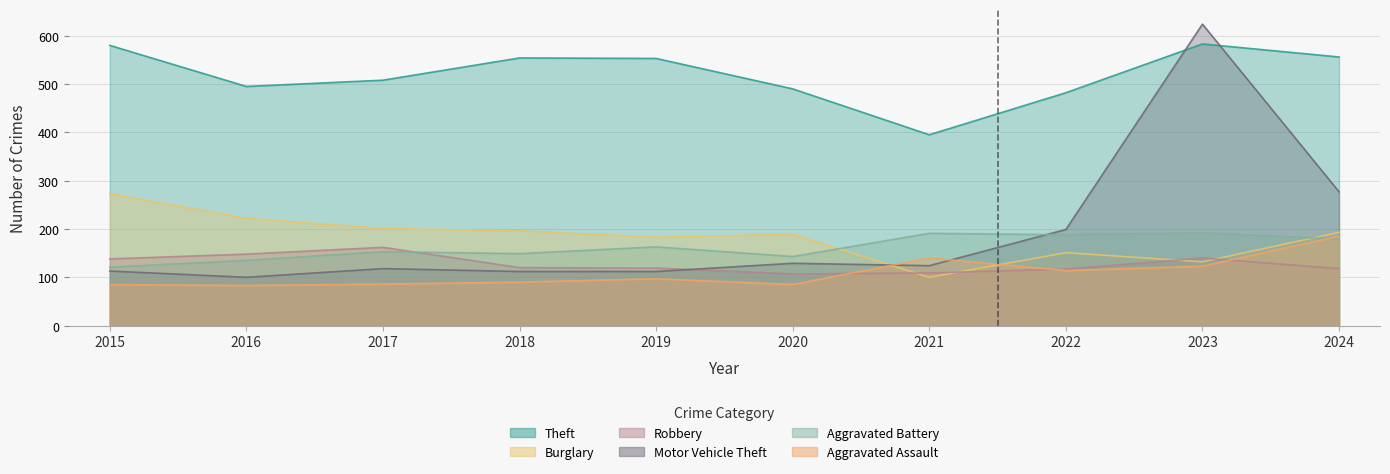

At how many categories does at least one series exceed 490?

7